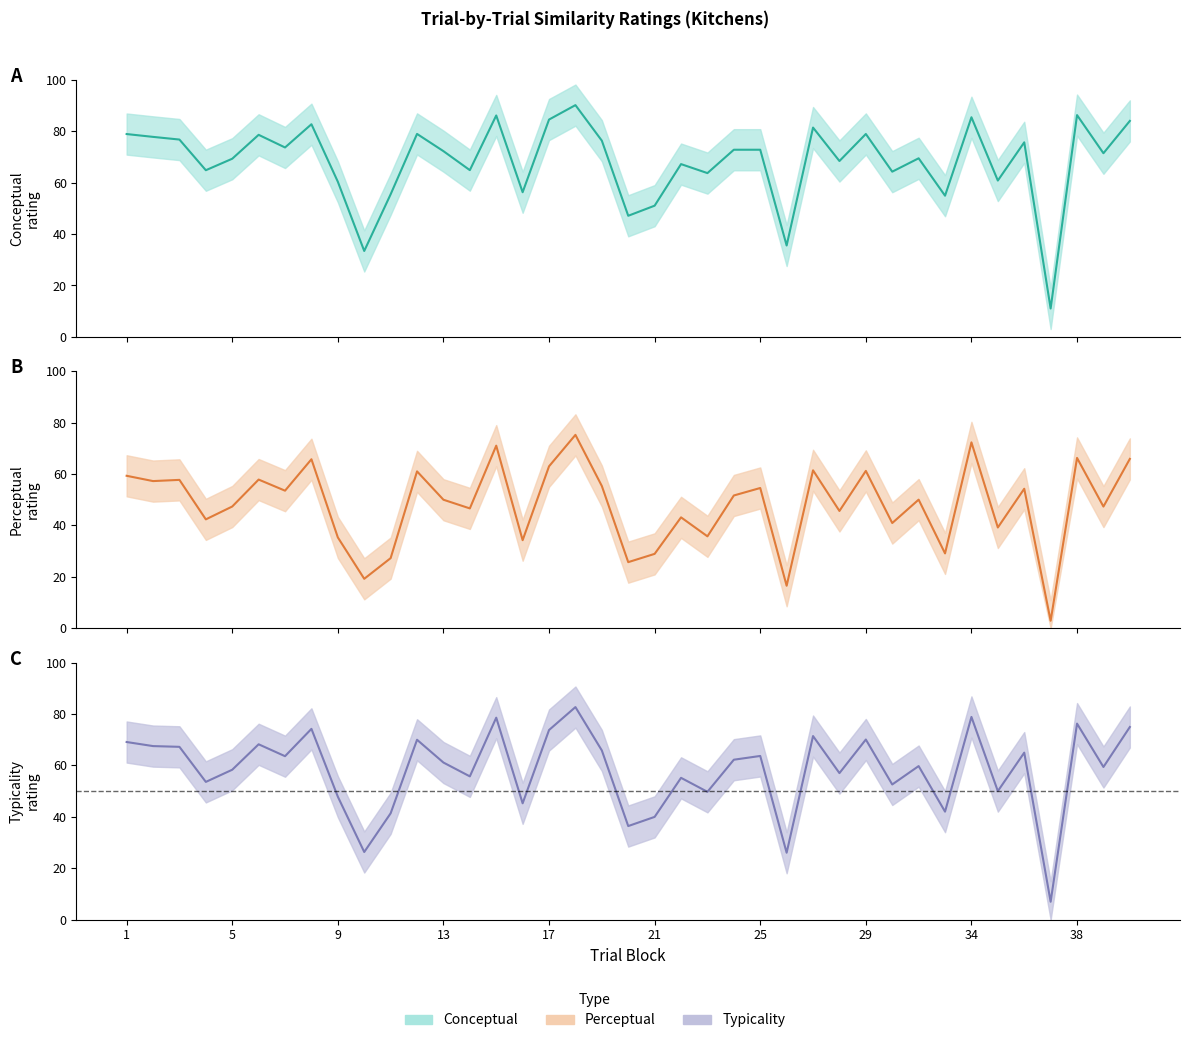

The value of typicality at 14 is 55.7. True or false?

True